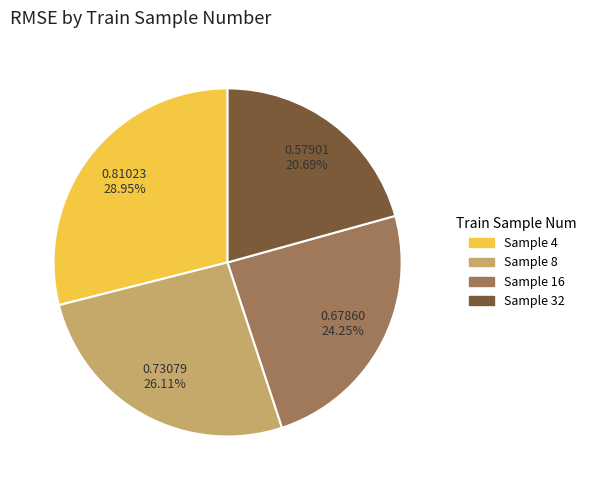

To the nearest percent, what is the average slice percentage?

25%